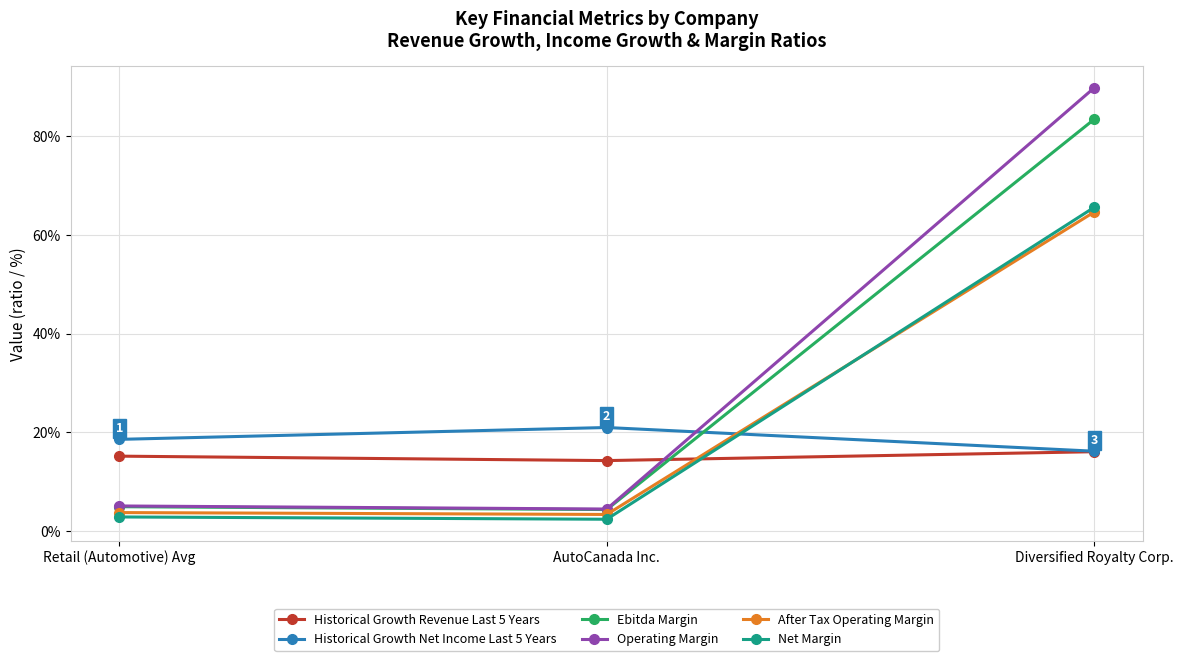

What is the label of the 1st point from the right?

Diversified Royalty Corp.